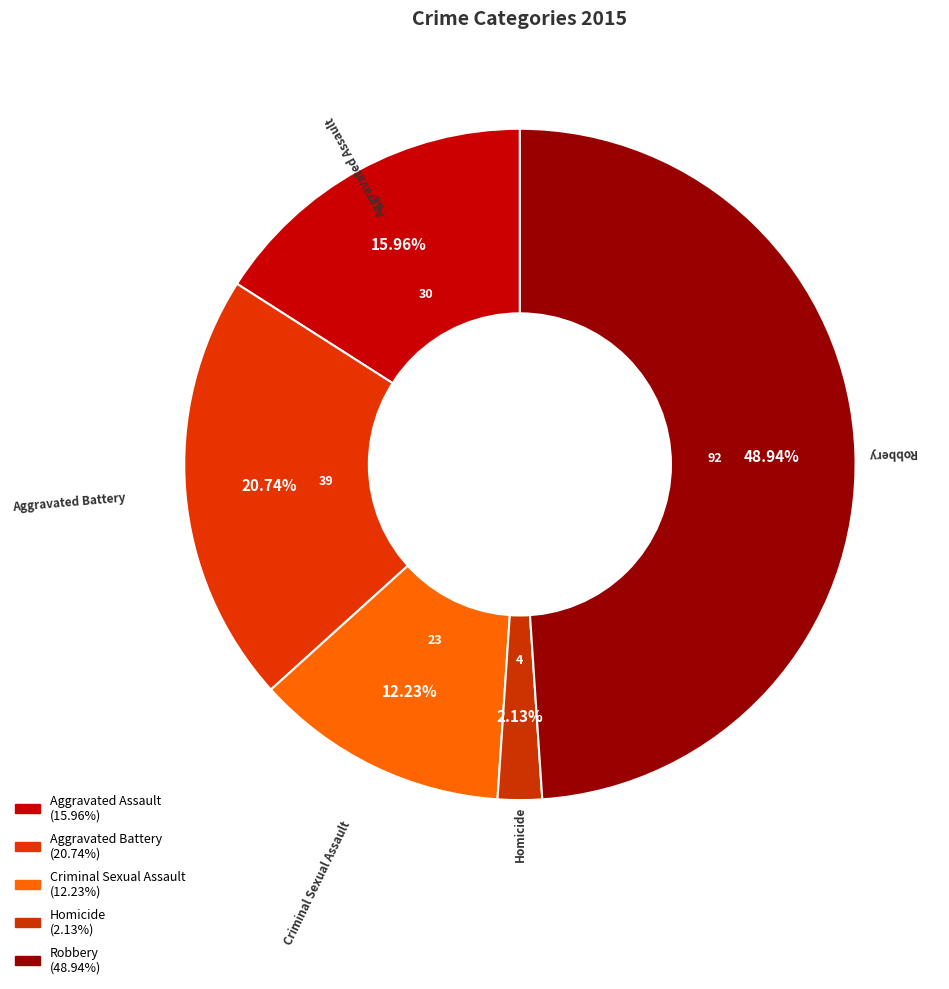

What is the smallest slice in the pie chart?

Homicide